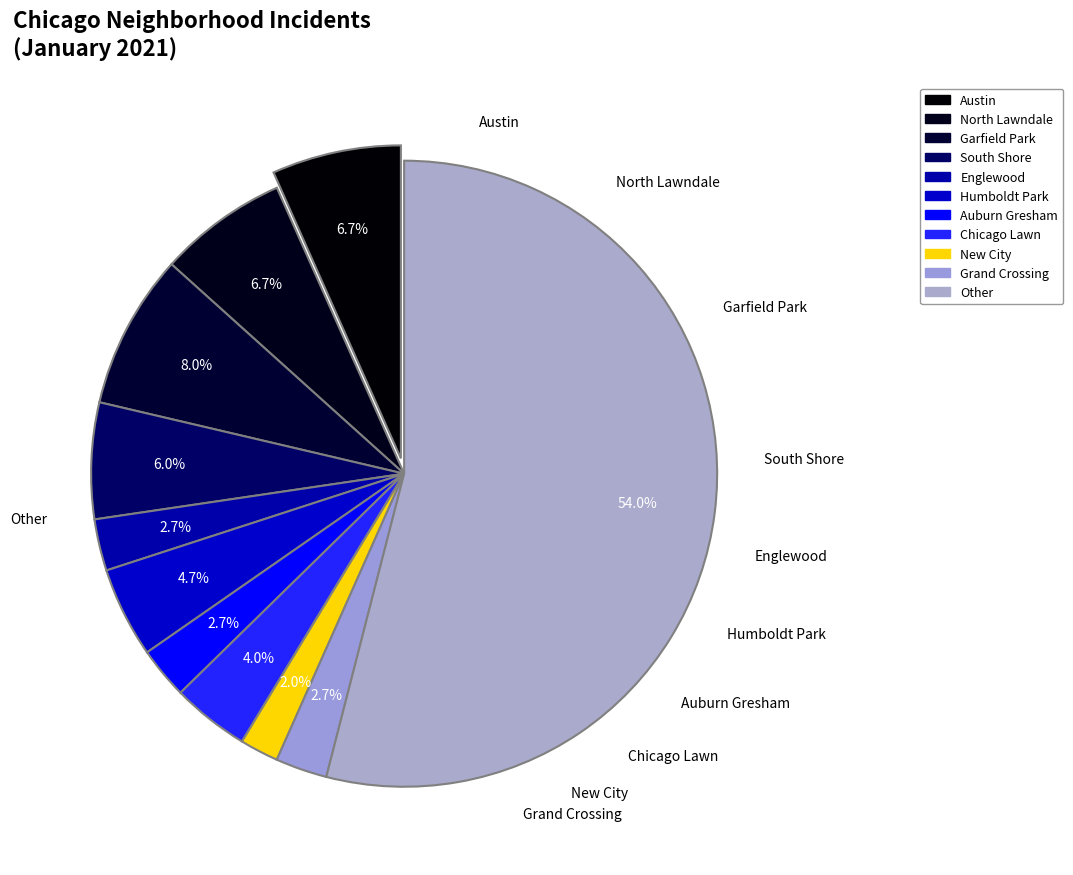

What is the ratio of the value at New City to the value at South Shore?

0.3